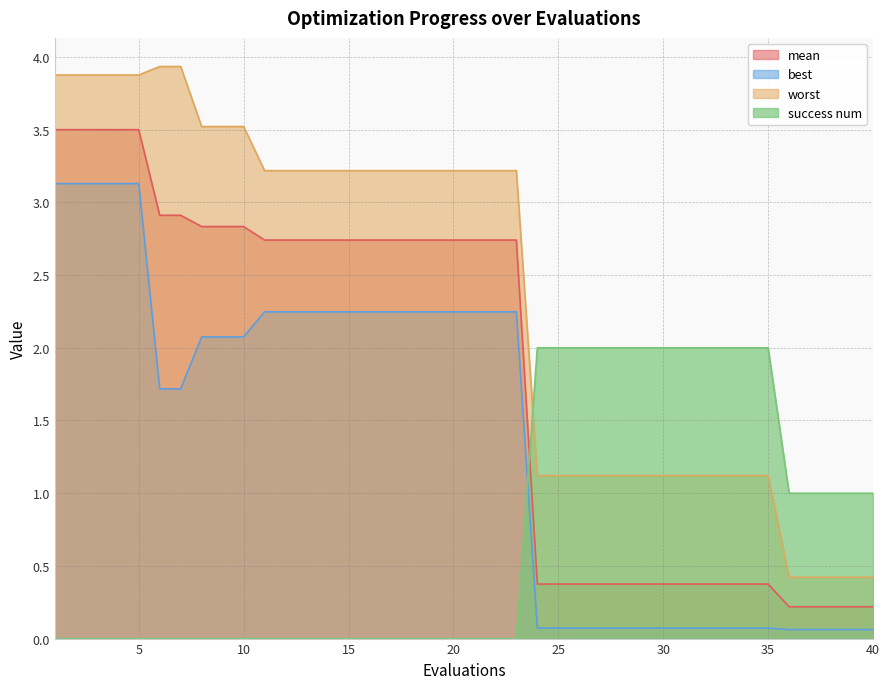

Which category has the highest value in the success num series?

24